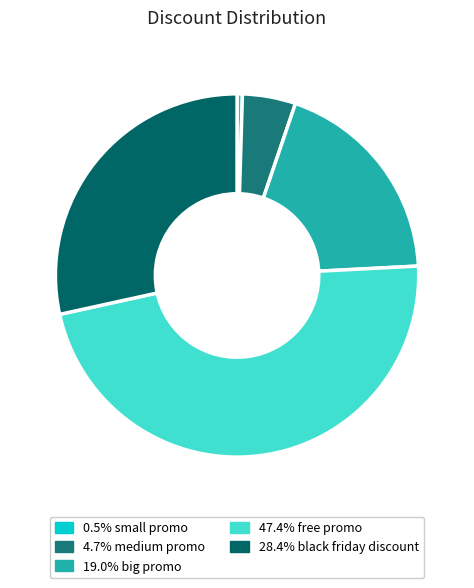

How many slices are in this pie chart?

5